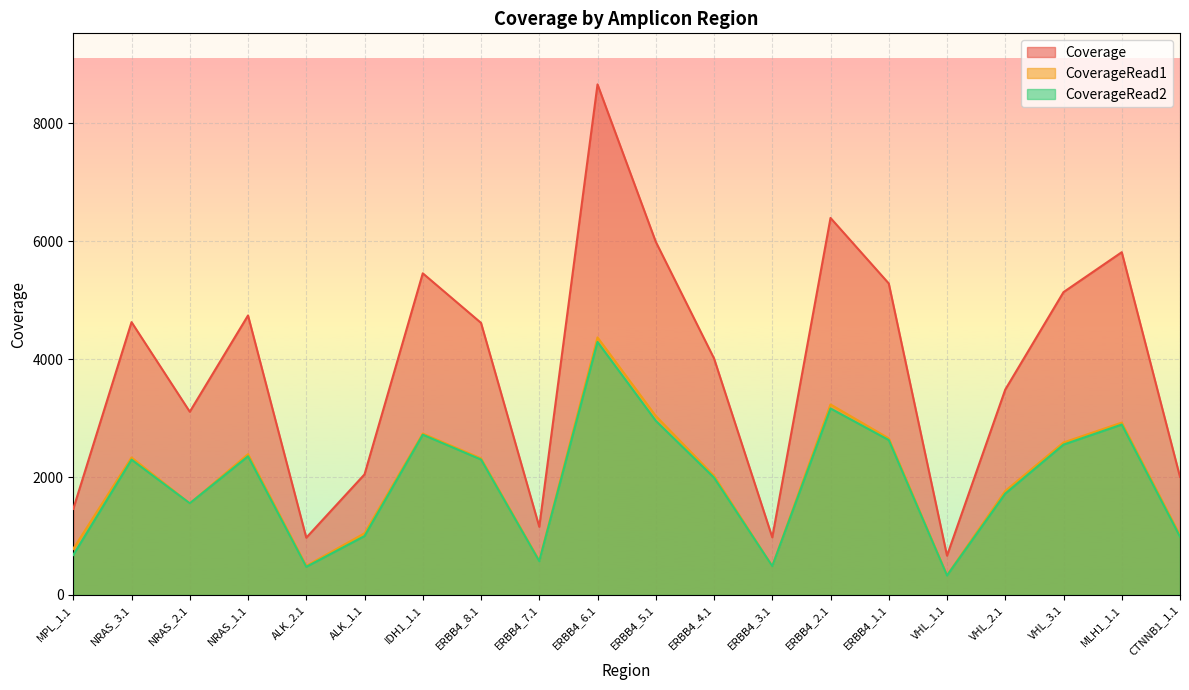

Rank the series at ERBB4_5.1 from lowest to highest value.

CoverageRead2, CoverageRead1, Coverage